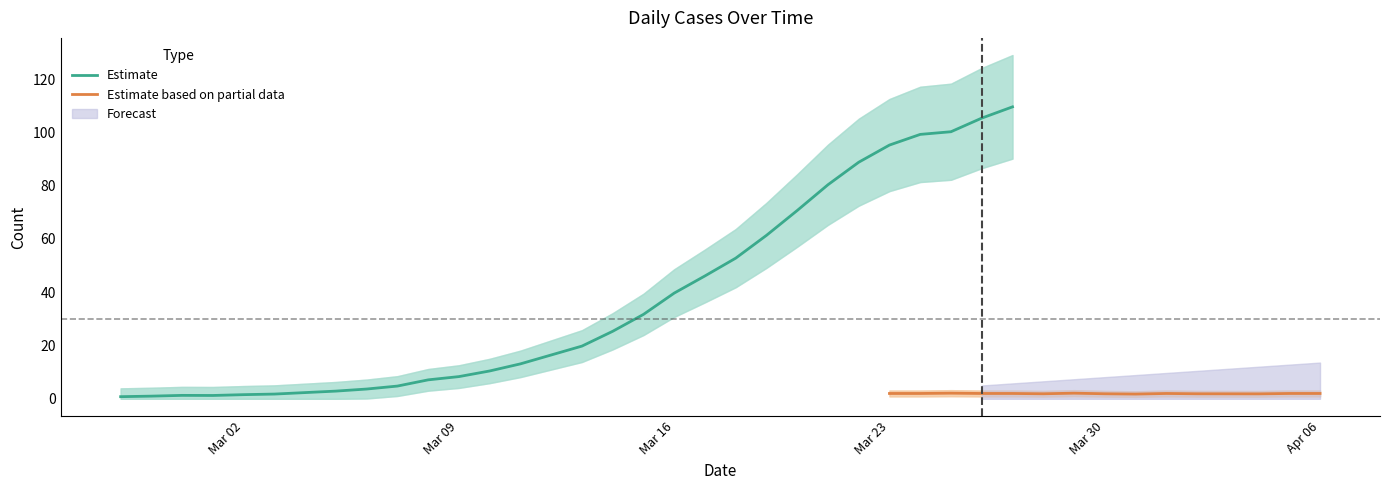

What is the highest value of the Estimate series?

109.6